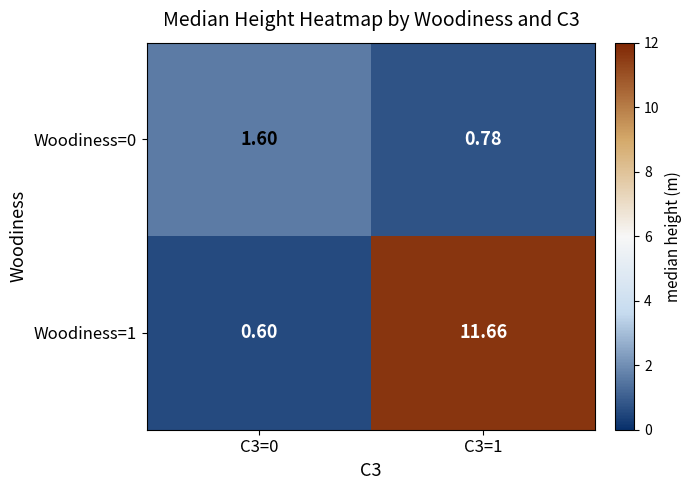

List the series in order of their overall mean, highest first.

Woodiness=1, Woodiness=0